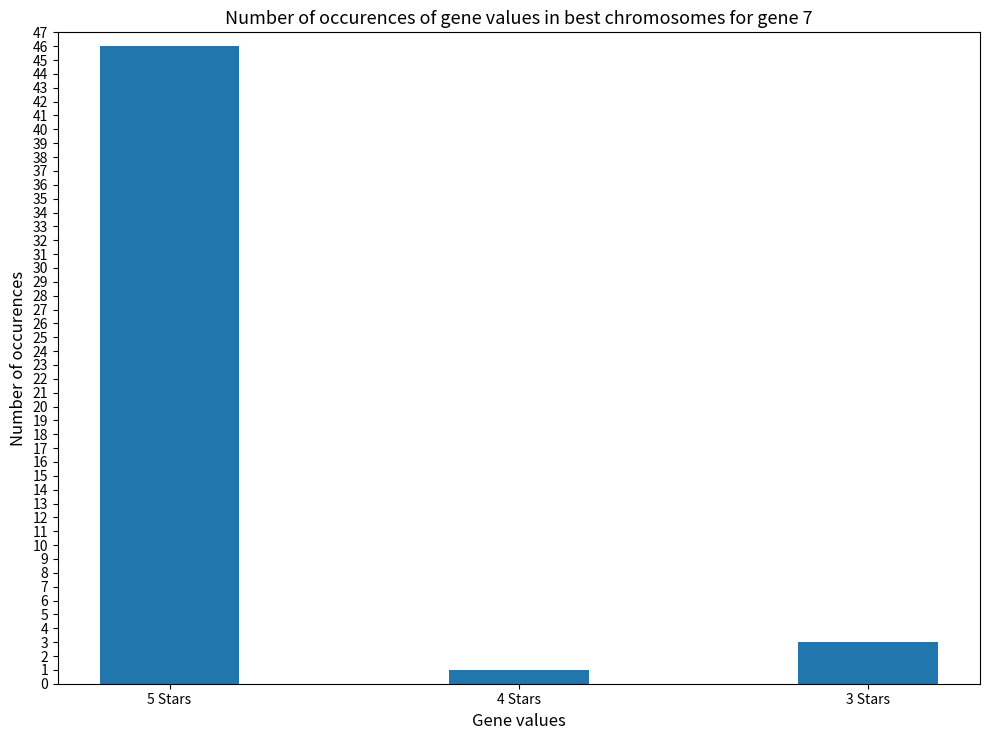

Rank the categories by value from highest to lowest.

5 Stars, 3 Stars, 4 Stars